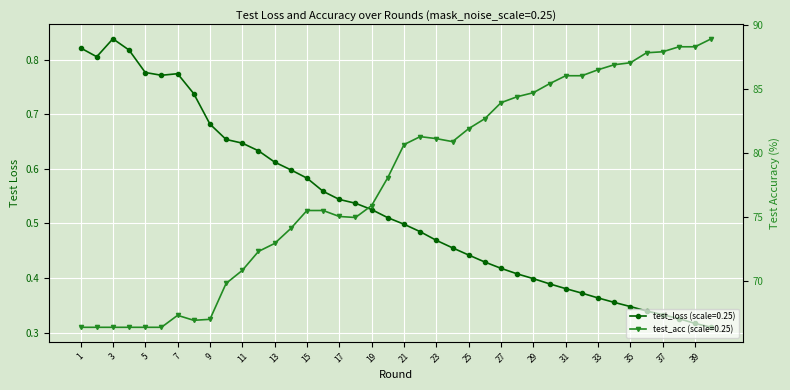

Which series has the widest spread of values?

test_acc (scale=0.25)